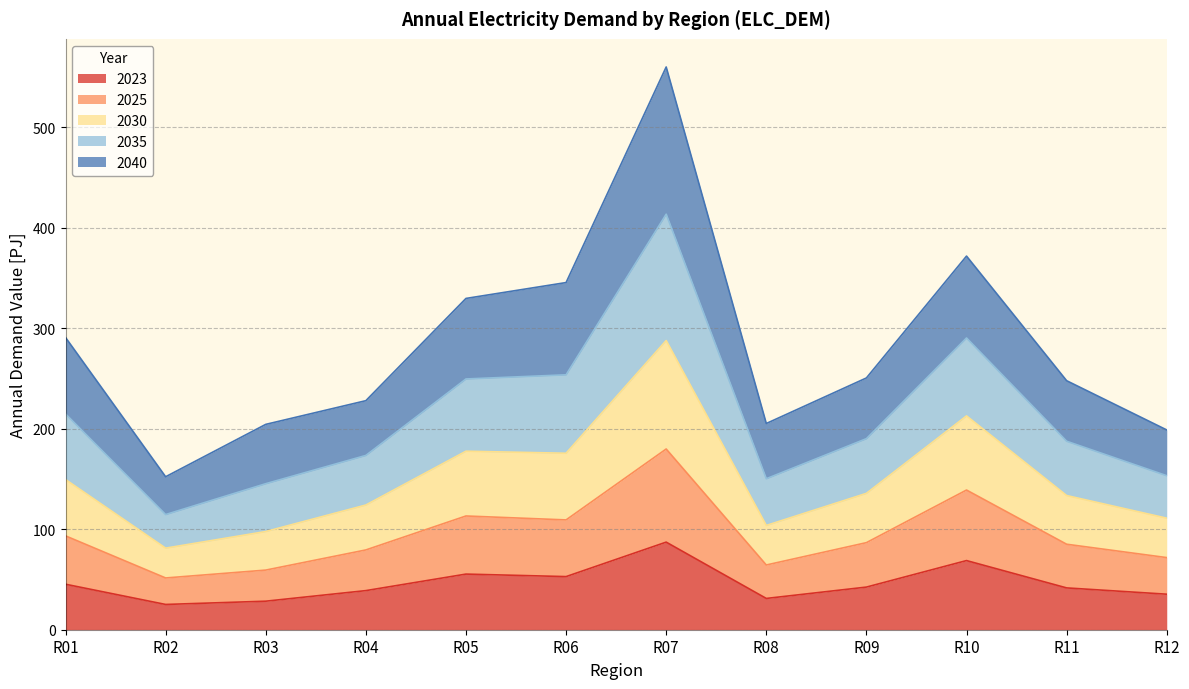

Which label corresponds to the smallest value in the chart?

R02